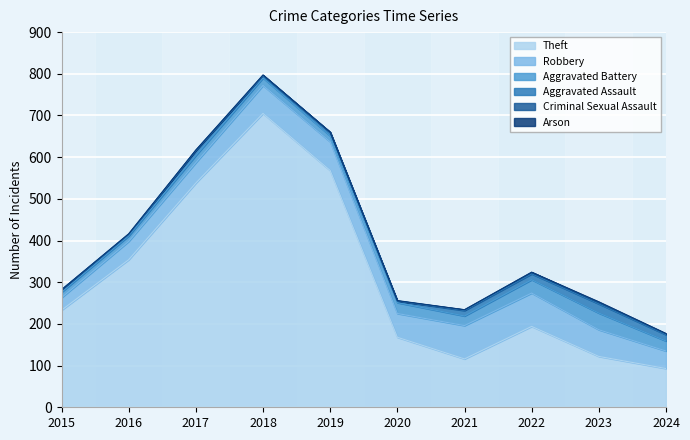

Which label corresponds to the smallest value in the chart?

2015